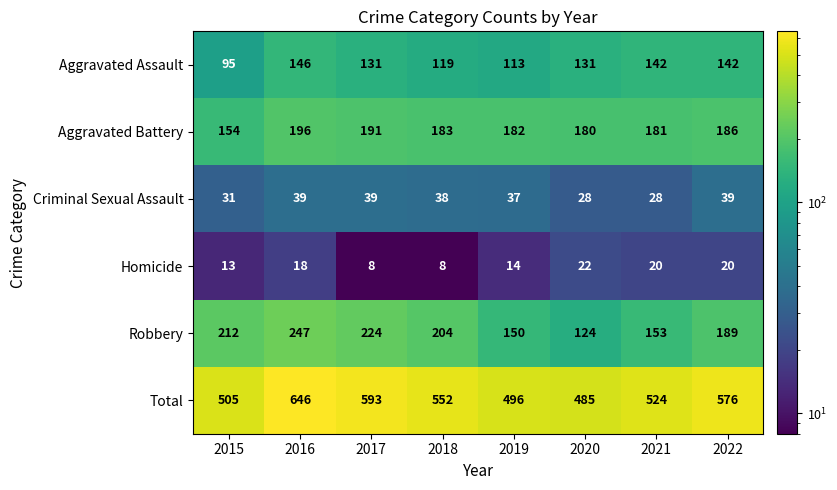

What is the total value across all series at 2022?

1152